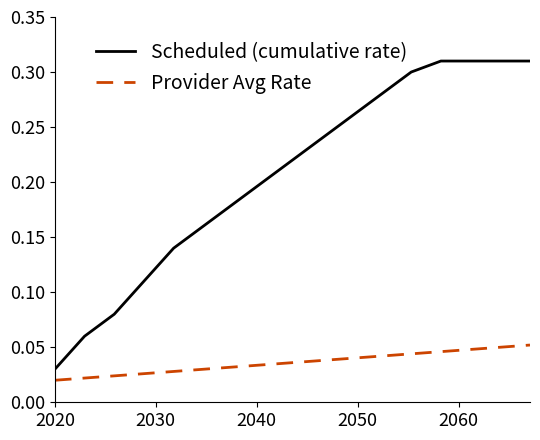

Which series has the largest range (max minus min)?

Scheduled (cumulative rate)